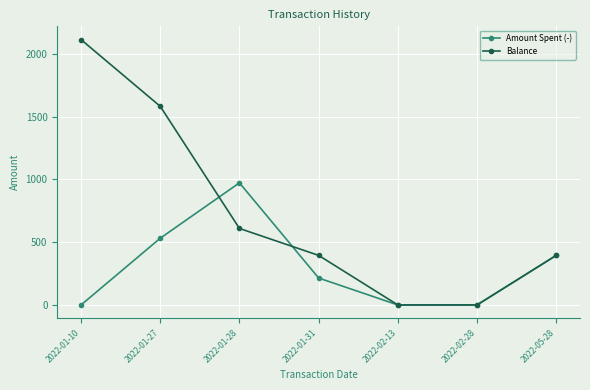

The value of Balance at 2022-02-28 is 0.0. True or false?

True